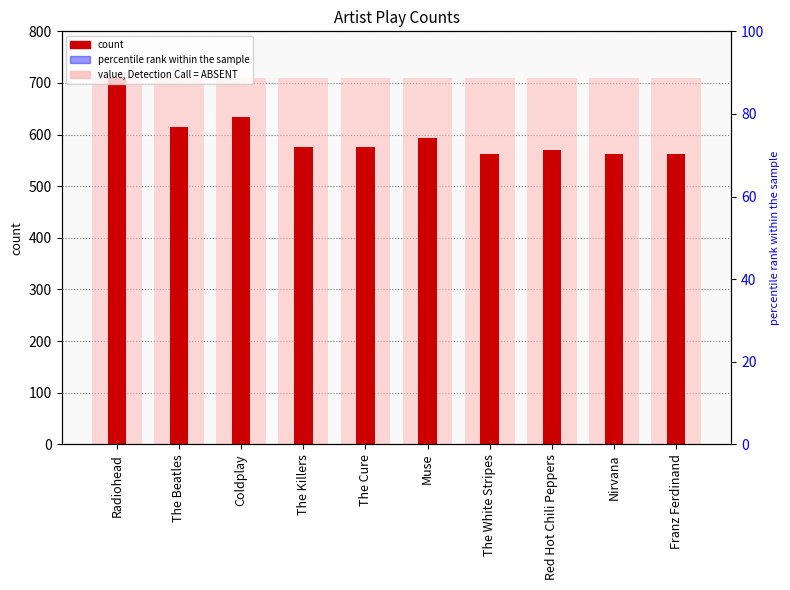

Are the bars horizontal?

No